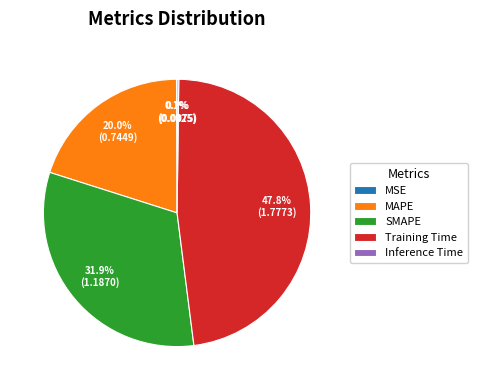

What is the ratio of the value at MAPE to the value at Training Time?

0.4